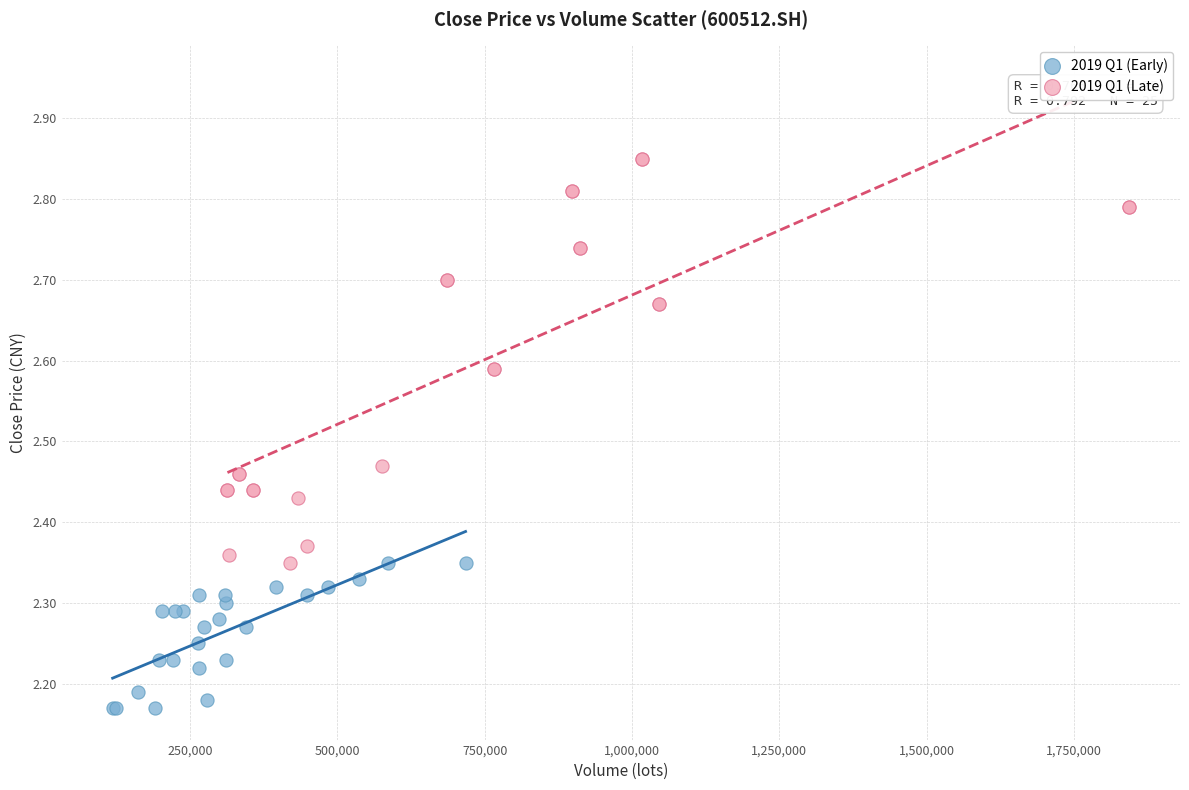

Which series has the largest Y range (max minus min)?

2019 Q1 (Late)